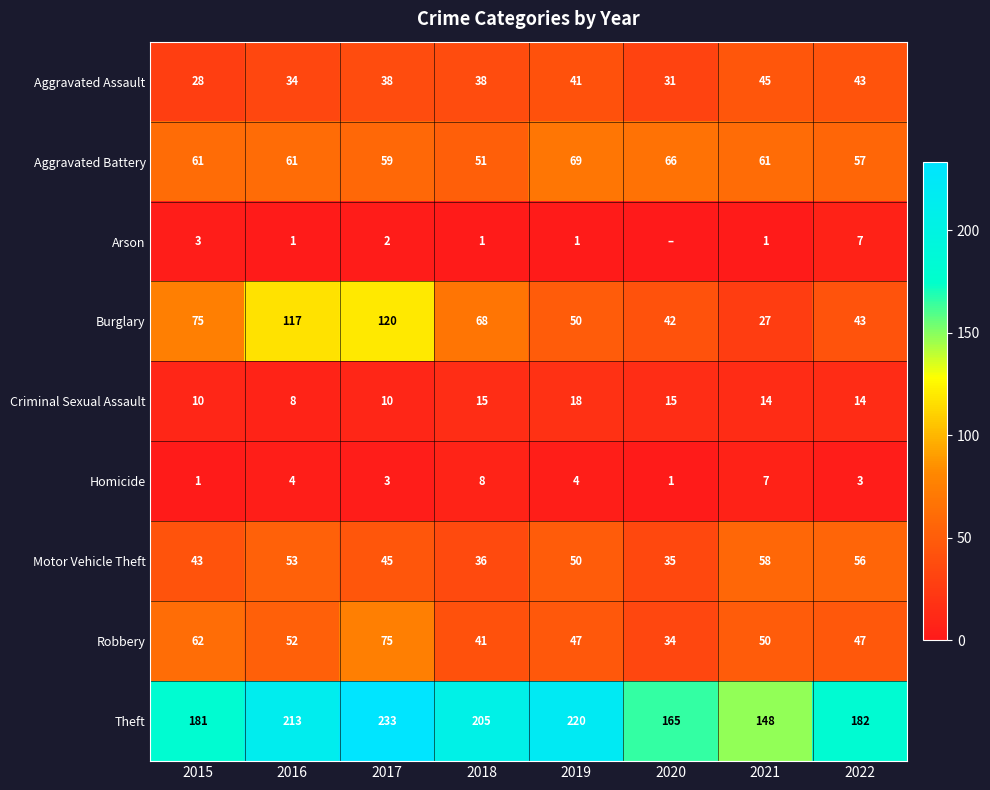

At which category does the chart reach its peak across all series?

2017